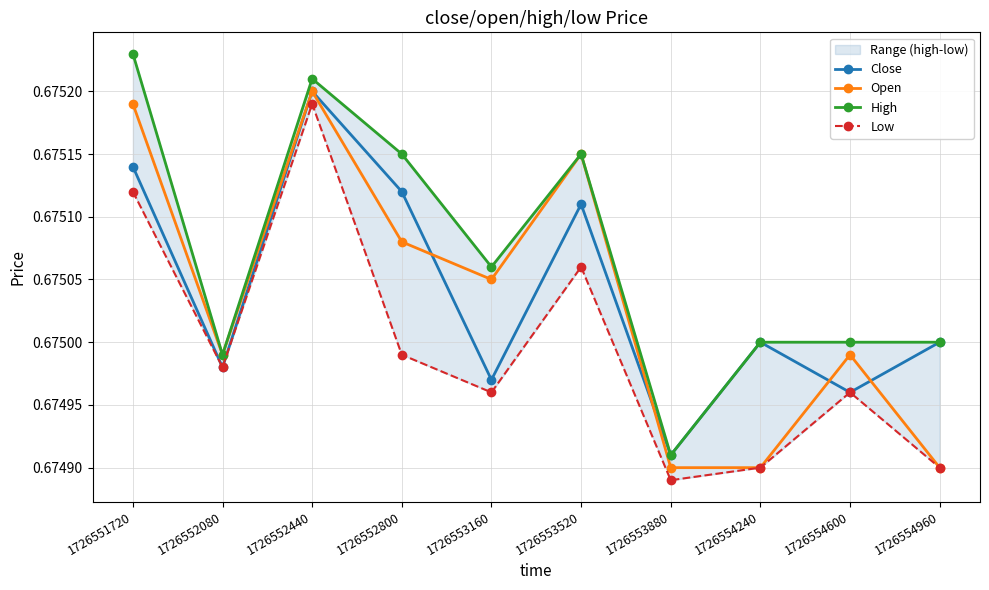

Which label corresponds to the largest value in the chart?

1726551720